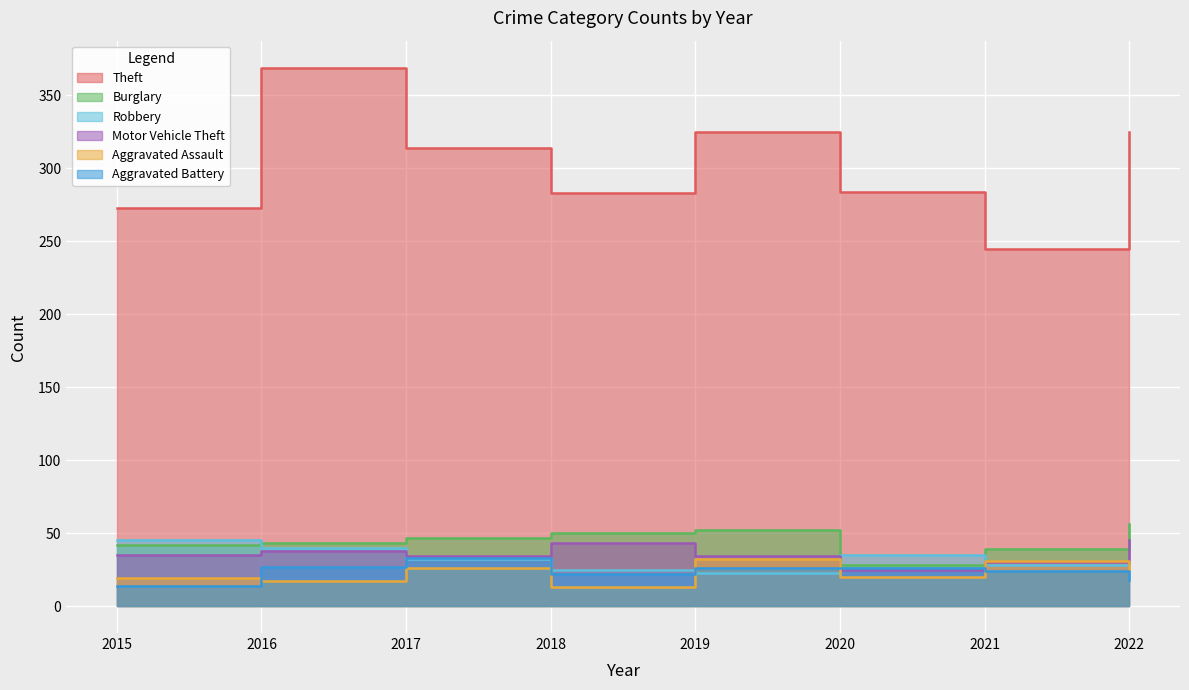

At which category does Theft reach its first local peak?

2016